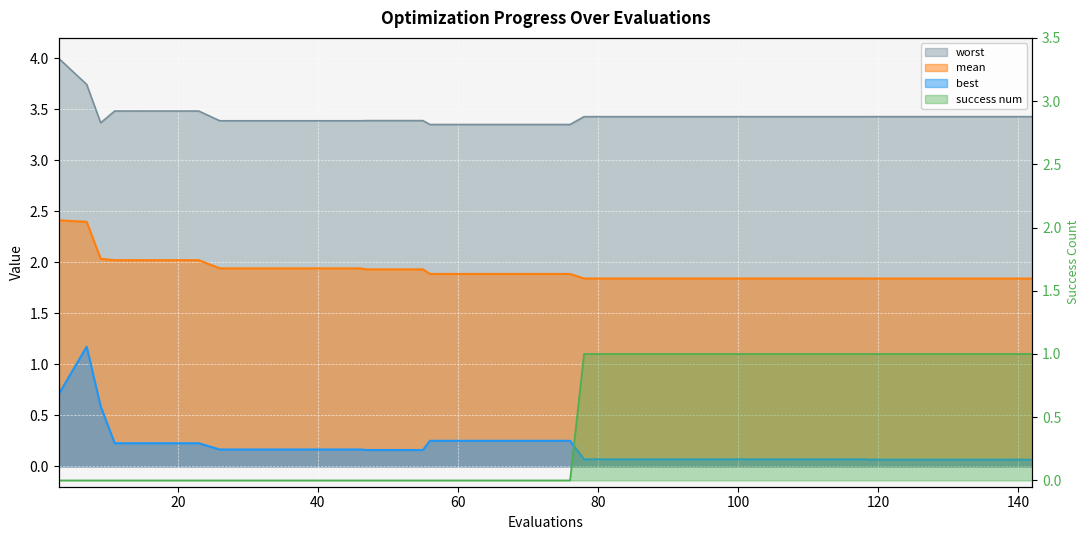

Reading left to right, transcribe all the data shown in this chart.

mean: 3=2.4	7=2.4	9=2.0	11=2.0	15=2.0	19=2.0	23=2.0	26=1.9	30=1.9	34=1.9	38=1.9	42=1.9	46=1.9	47=1.9	51=1.9	55=1.9	56=1.9	60=1.9	64=1.9	68=1.9	72=1.9	76=1.9	78=1.8	82=1.8	86=1.8	90=1.8	94=1.8	98=1.8	102=1.8	106=1.8	110=1.8	114=1.8	118=1.8	119=1.8	123=1.8	127=1.8	131=1.8	134=1.8	138=1.8	142=1.8
best: 3=0.7	7=1.2	9=0.6	11=0.2	15=0.2	19=0.2	23=0.2	26=0.2	30=0.2	34=0.2	38=0.2	42=0.2	46=0.2	47=0.2	51=0.2	55=0.2	56=0.3	60=0.3	64=0.3	68=0.3	72=0.3	76=0.3	78=0.1	82=0.1	86=0.1	90=0.1	94=0.1	98=0.1	102=0.1	106=0.1	110=0.1	114=0.1	118=0.1	119=0.1	123=0.1	127=0.1	131=0.1	134=0.1	138=0.1	142=0.1
worst: 3=4.0	7=3.7	9=3.4	11=3.5	15=3.5	19=3.5	23=3.5	26=3.4	30=3.4	34=3.4	38=3.4	42=3.4	46=3.4	47=3.4	51=3.4	55=3.4	56=3.4	60=3.4	64=3.4	68=3.4	72=3.4	76=3.4	78=3.4	82=3.4	86=3.4	90=3.4	94=3.4	98=3.4	102=3.4	106=3.4	110=3.4	114=3.4	118=3.4	119=3.4	123=3.4	127=3.4	131=3.4	134=3.4	138=3.4	142=3.4
success num: 3=0.0	7=0.0	9=0.0	11=0.0	15=0.0	19=0.0	23=0.0	26=0.0	30=0.0	34=0.0	38=0.0	42=0.0	46=0.0	47=0.0	51=0.0	55=0.0	56=0.0	60=0.0	64=0.0	68=0.0	72=0.0	76=0.0	78=1.0	82=1.0	86=1.0	90=1.0	94=1.0	98=1.0	102=1.0	106=1.0	110=1.0	114=1.0	118=1.0	119=1.0	123=1.0	127=1.0	131=1.0	134=1.0	138=1.0	142=1.0